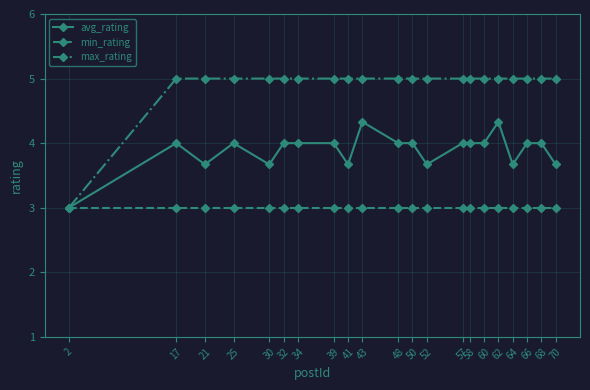

What are all the series names shown in the legend?

avg_rating, min_rating, max_rating